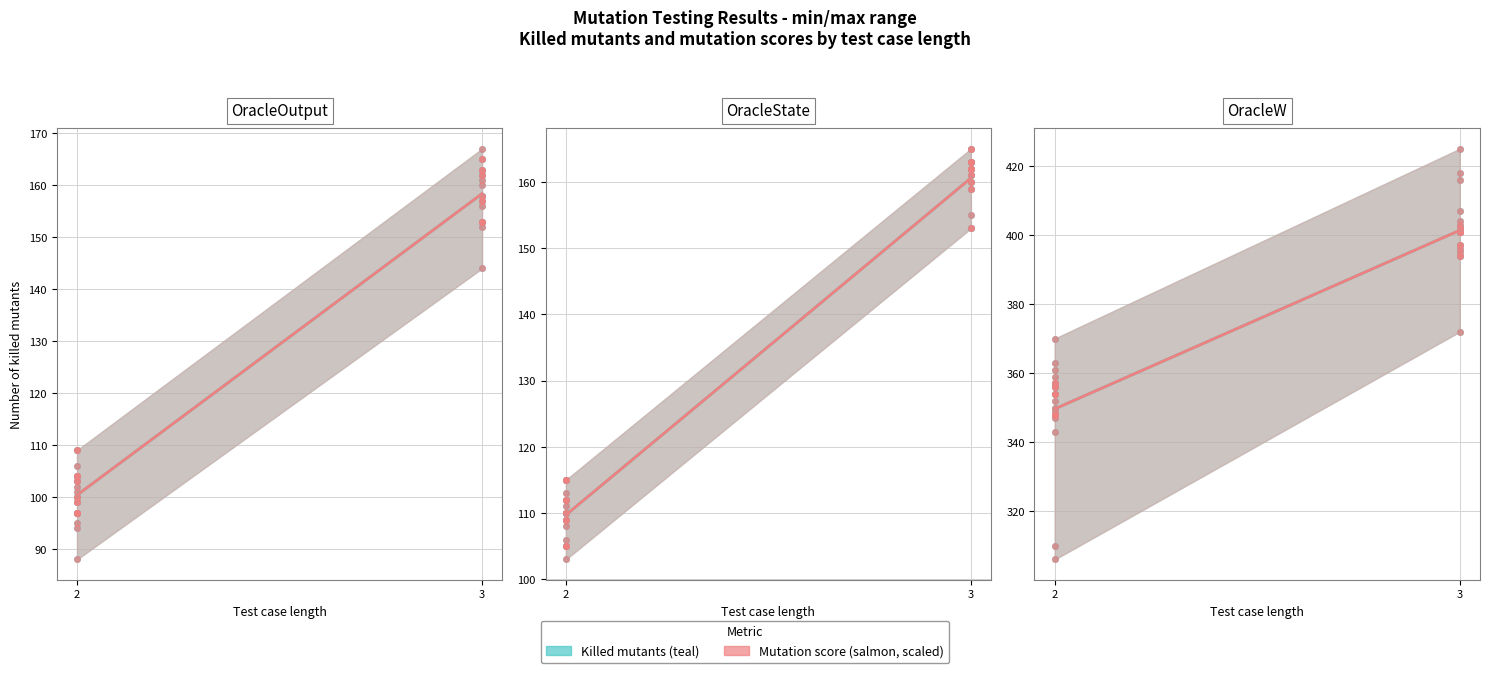

The value of Killed mutants (mean) at 2 is 225.1. True or false?

False